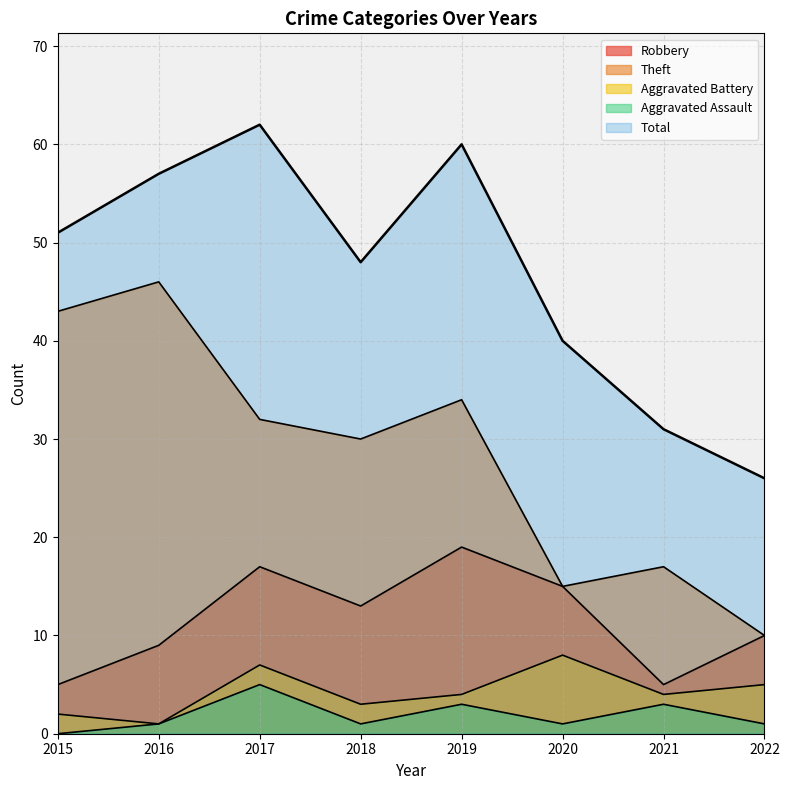

Which series has the largest range (max minus min)?

Theft